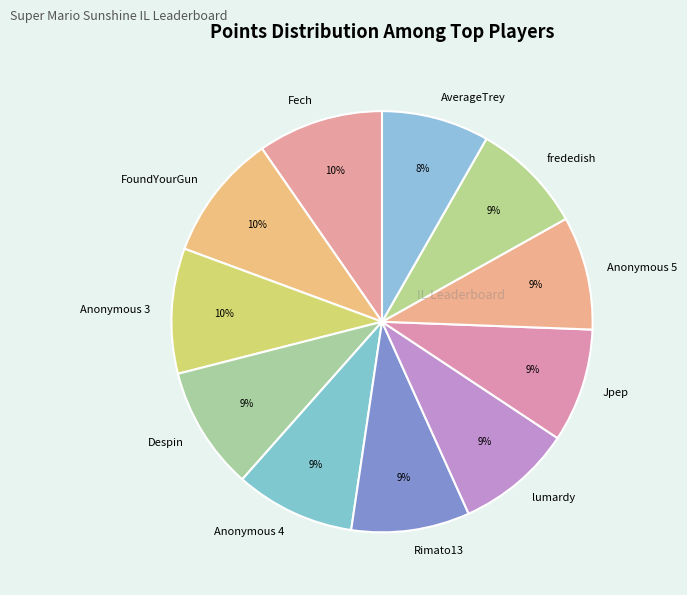

True or false: frededish accounts for 9% of the total.

True